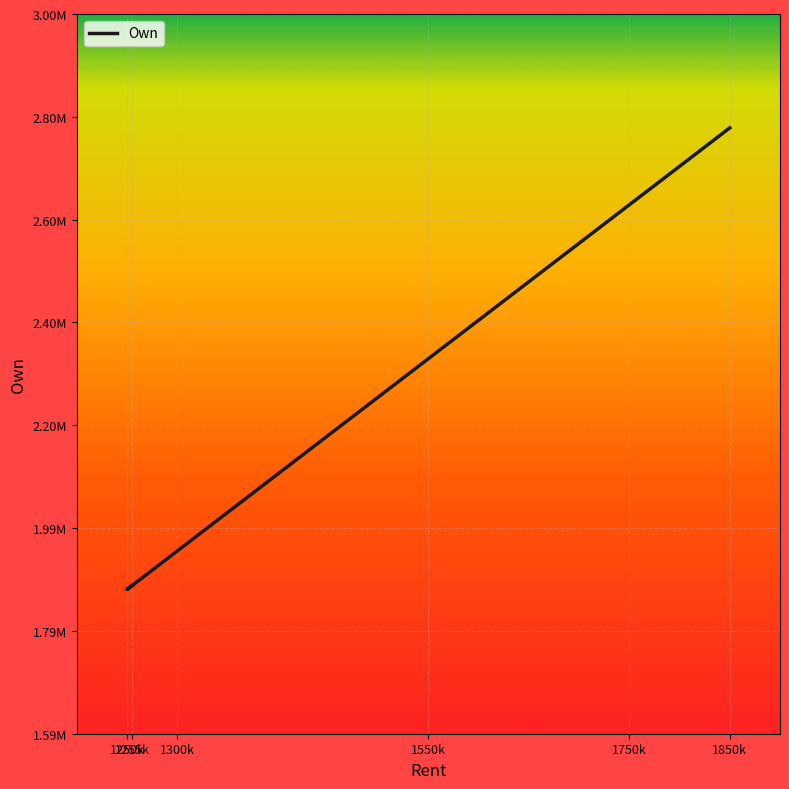

How many interior local valleys (lower than both neighbors) does the data have?

1